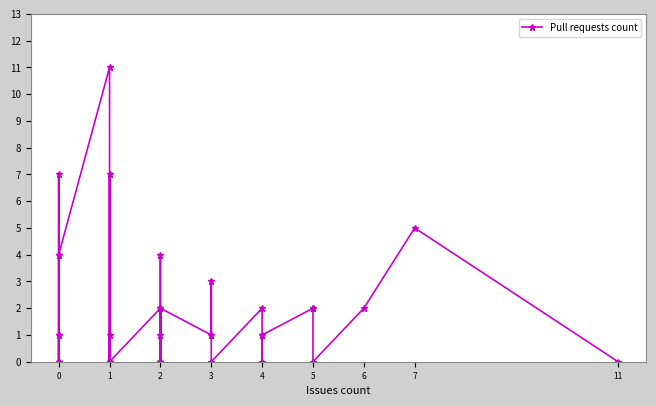

The chart shows a value of 1 at 0. True or false?

False